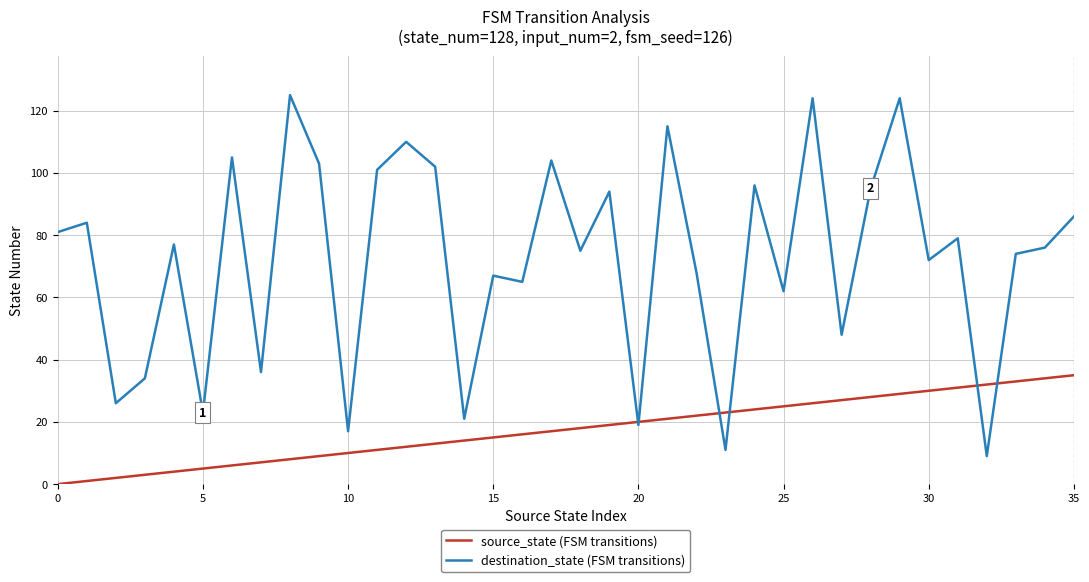

Which series has the widest spread of values?

destination_state (FSM transitions)